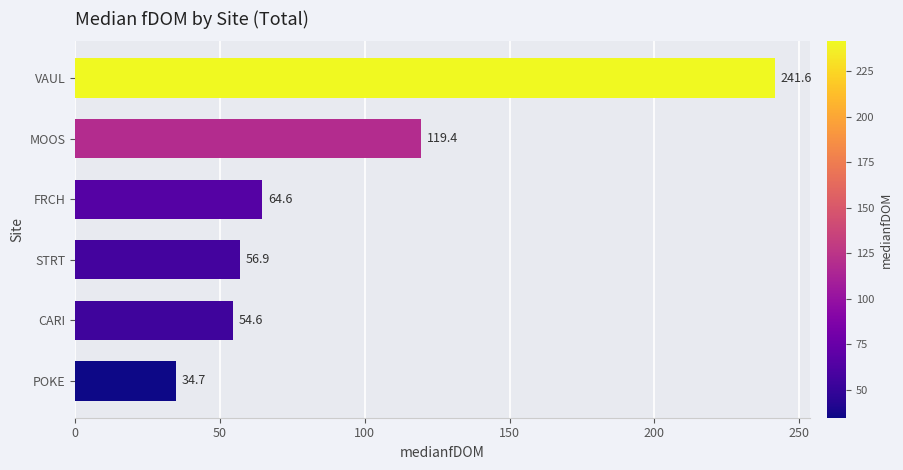

Where is the data nearest to the value 138?

MOOS